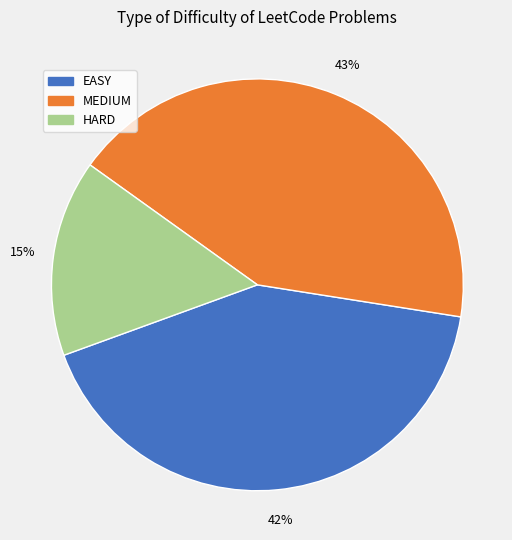

To the nearest percent, what percentage of the pie is MEDIUM?

43%